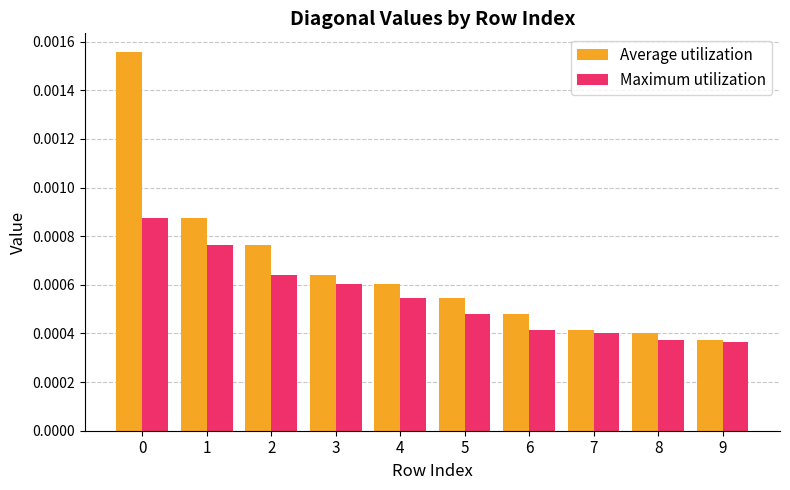

Rank the series by their maximum value, from highest to lowest.

Average utilization, Maximum utilization